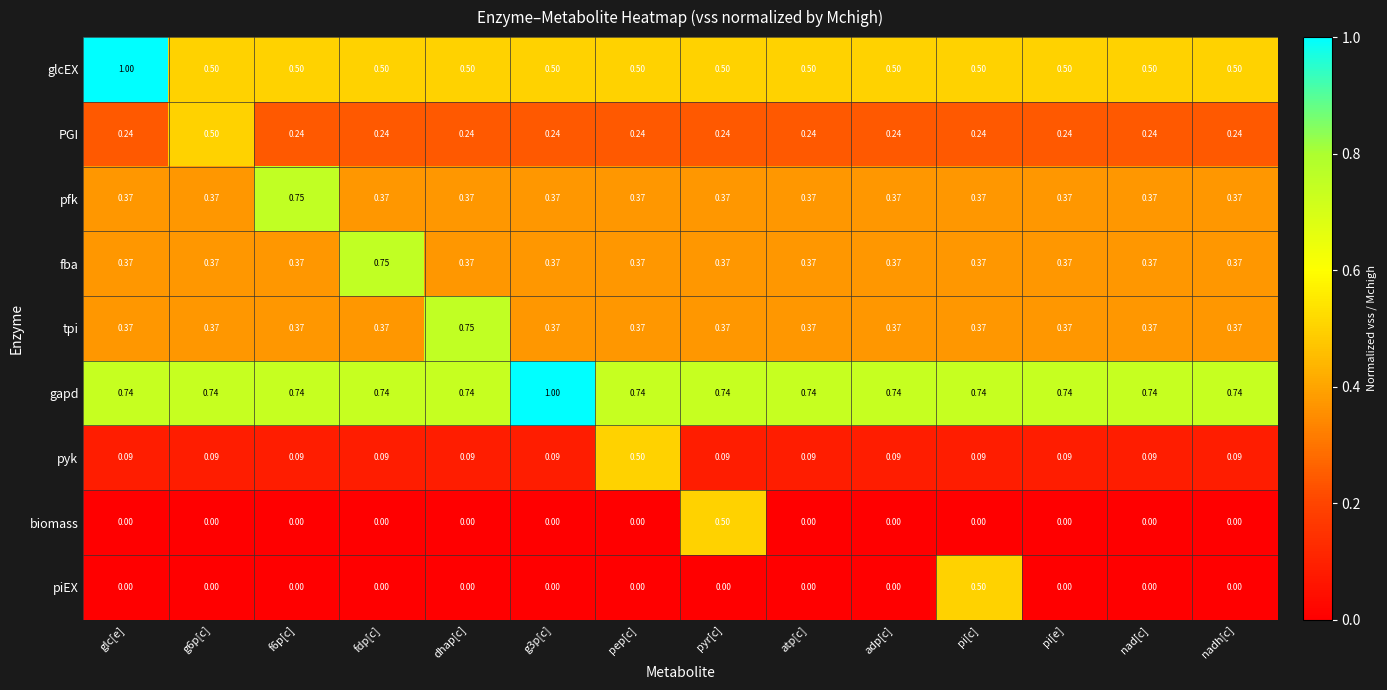

How many distinct data groups are displayed?

9